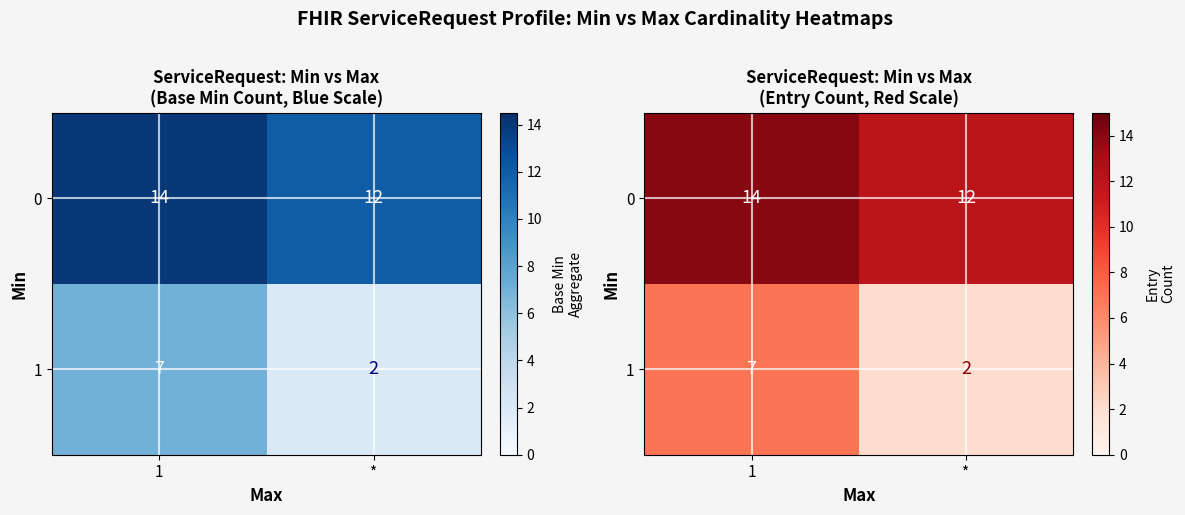

What is the spread (max minus min) of values at *?

10